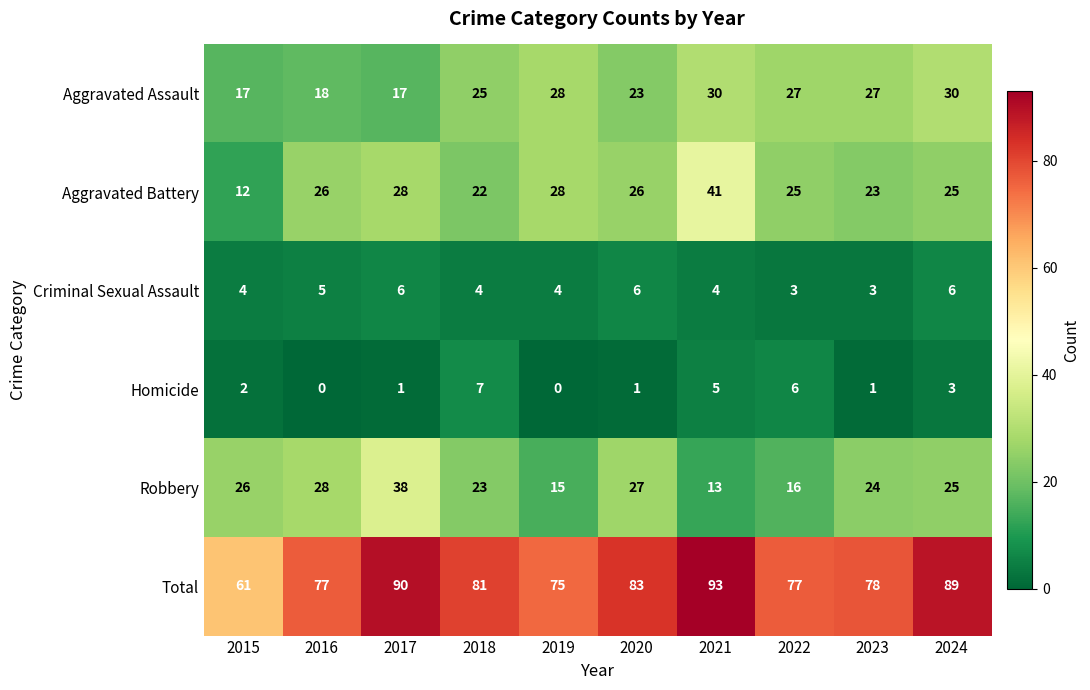

What is the total value across all series at 2019?

150